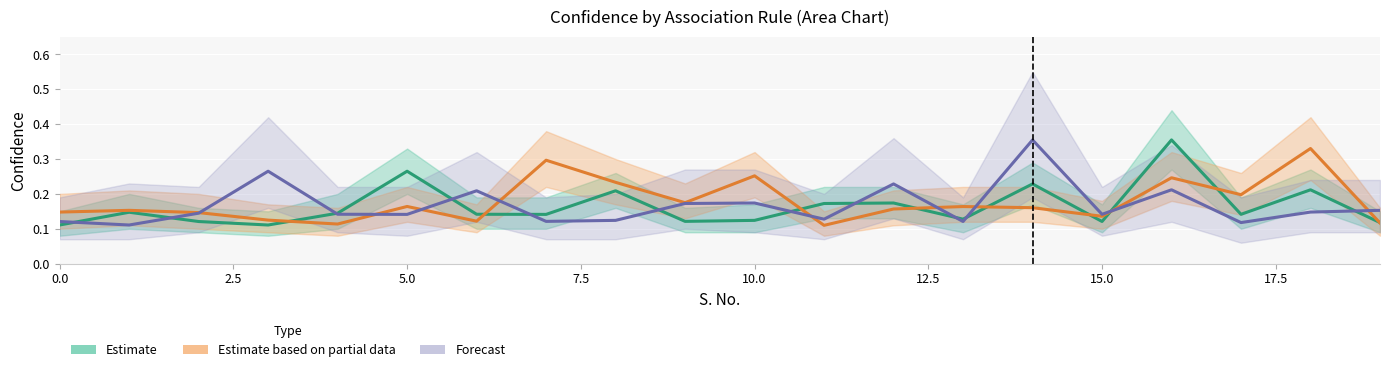

How many times do Forecast and Estimate cross each other?

12